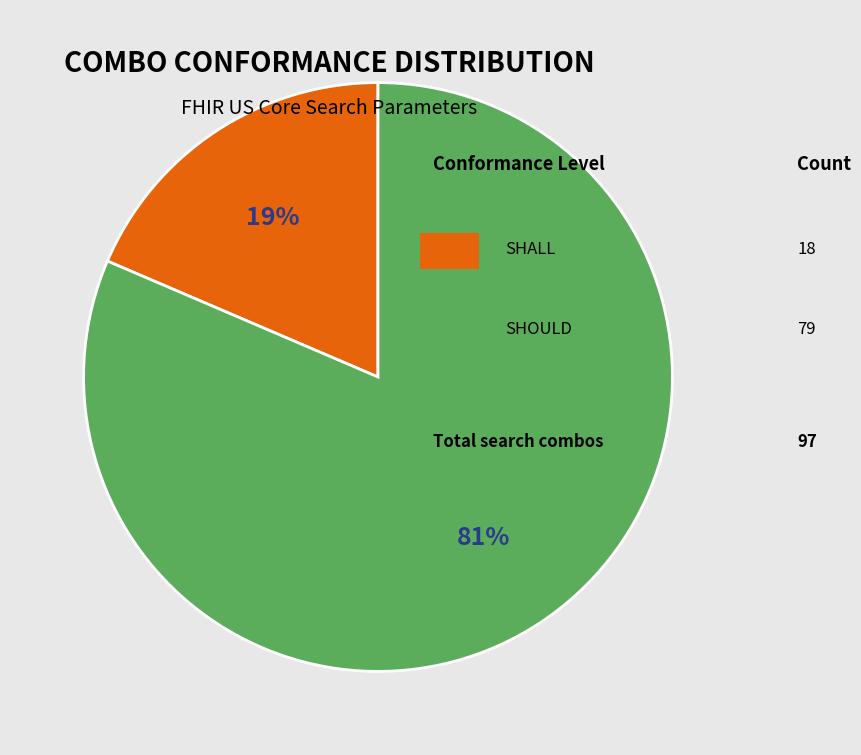

Is there any slice that represents more than half of the pie?

Yes